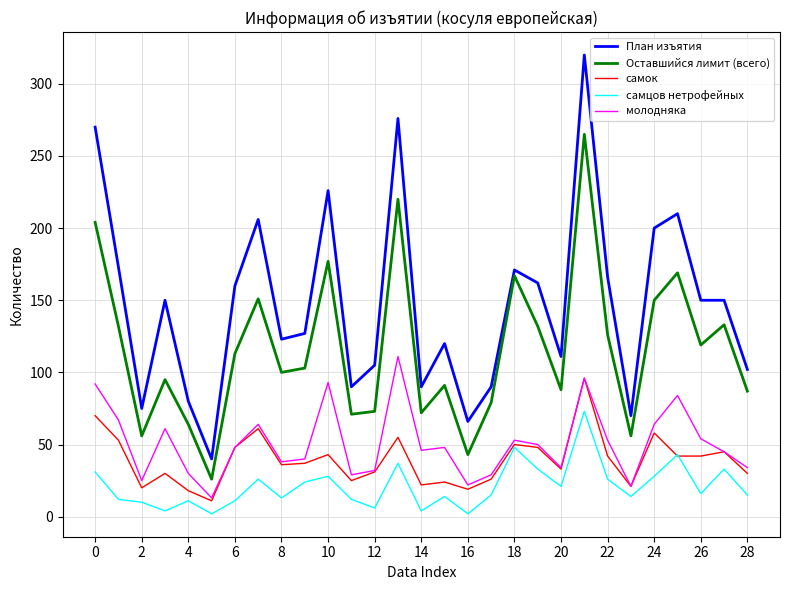

What is the greatest value displayed?

320